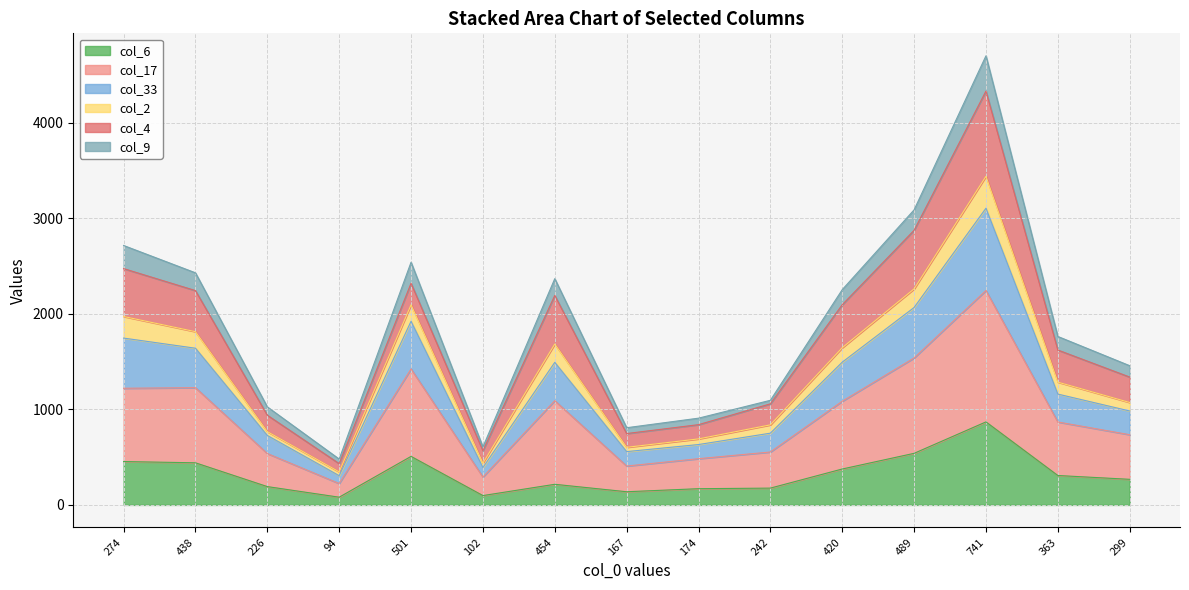

Does the chart have visible grid lines?

Yes